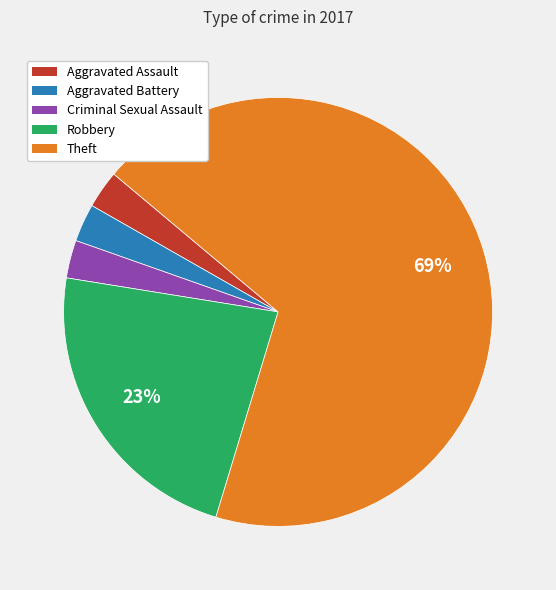

Is the sum of Aggravated Battery and Aggravated Assault greater than half?

No